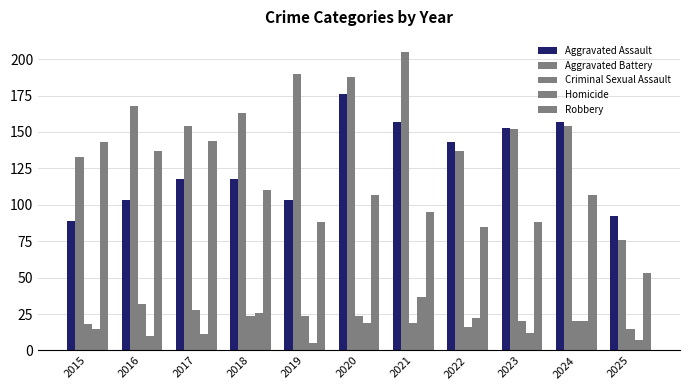

Count the number of data series in this chart.

5